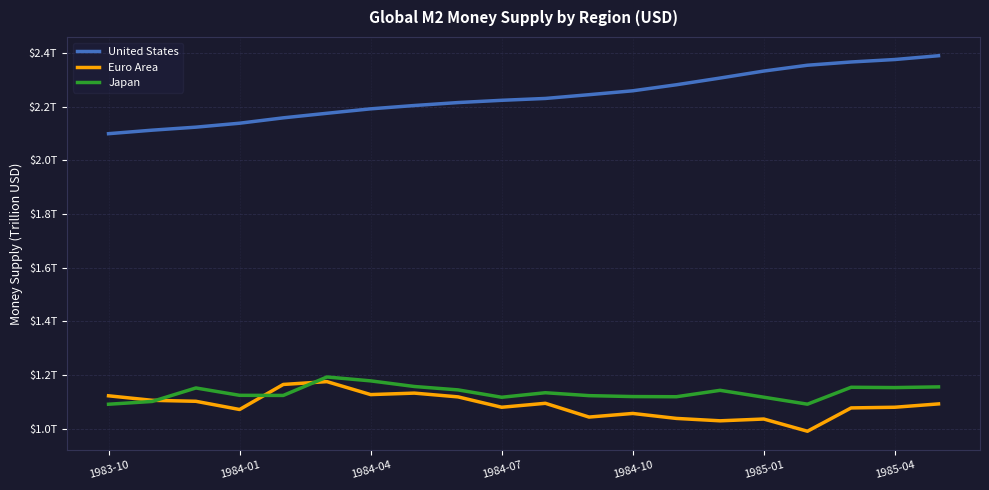

What is the difference between the maximum and minimum values in the Japan series?

0.1